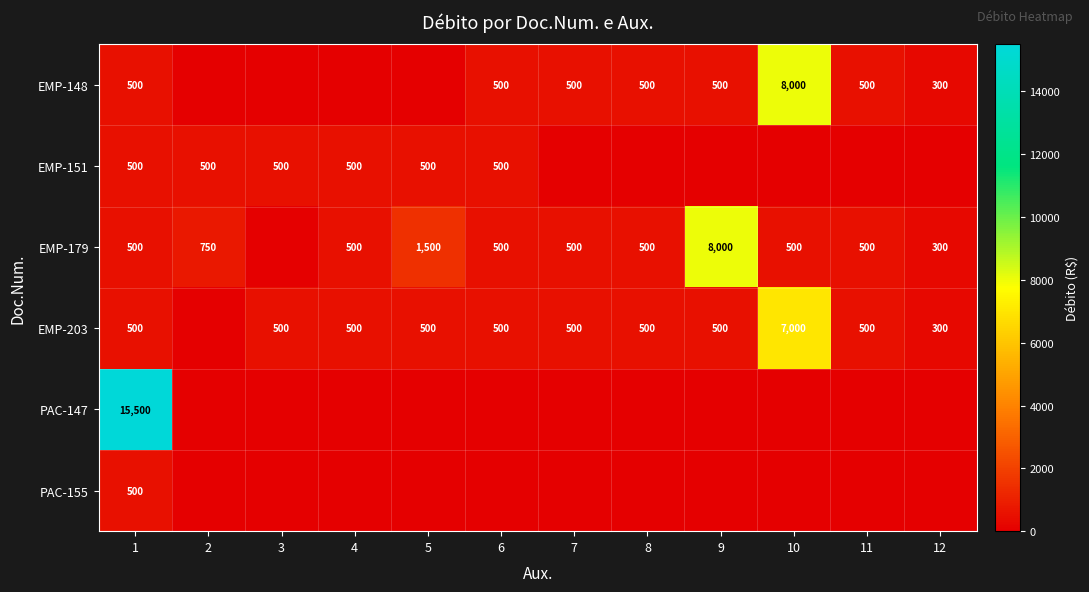

What is the spread (max minus min) of values at 1?

15000